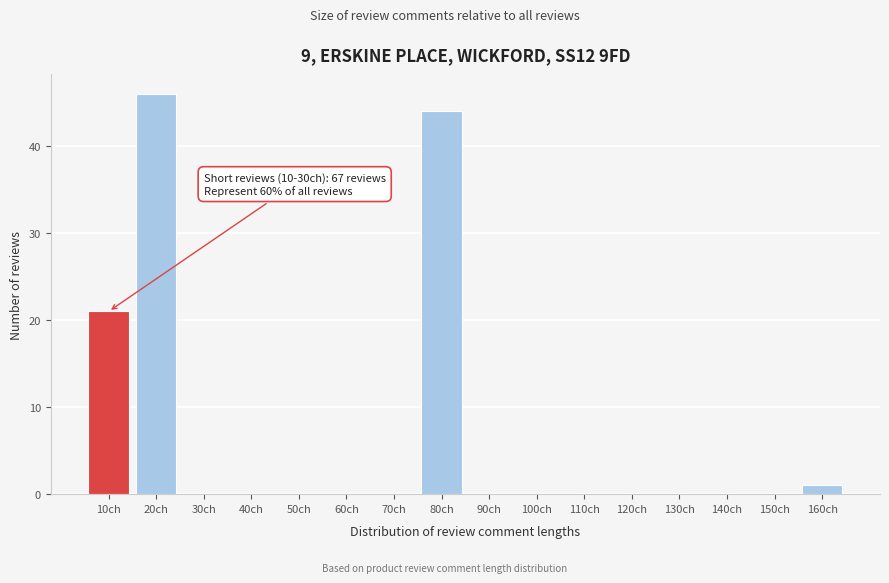

Reading right to left, list all the values displayed in this chart.

160ch=1	150ch=0	140ch=0	130ch=0	120ch=0	110ch=0	100ch=0	90ch=0	80ch=44	70ch=0	60ch=0	50ch=0	40ch=0	30ch=0	20ch=46	10ch=21